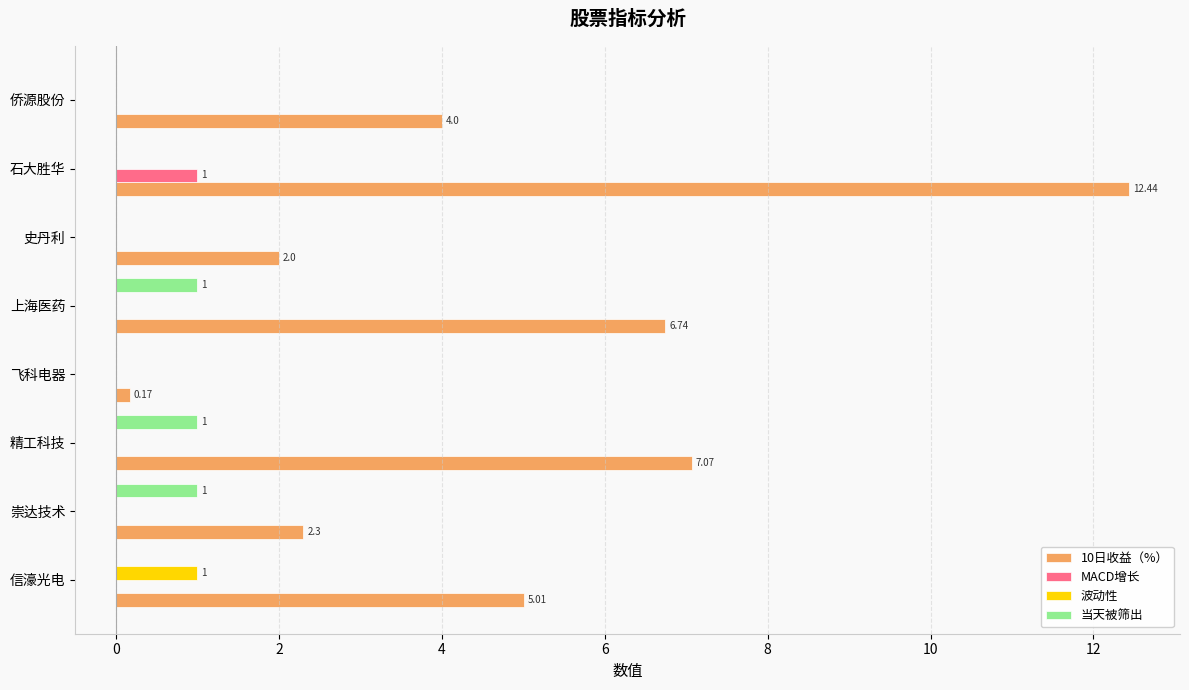

Which label corresponds to the largest value in the chart?

石大胜华